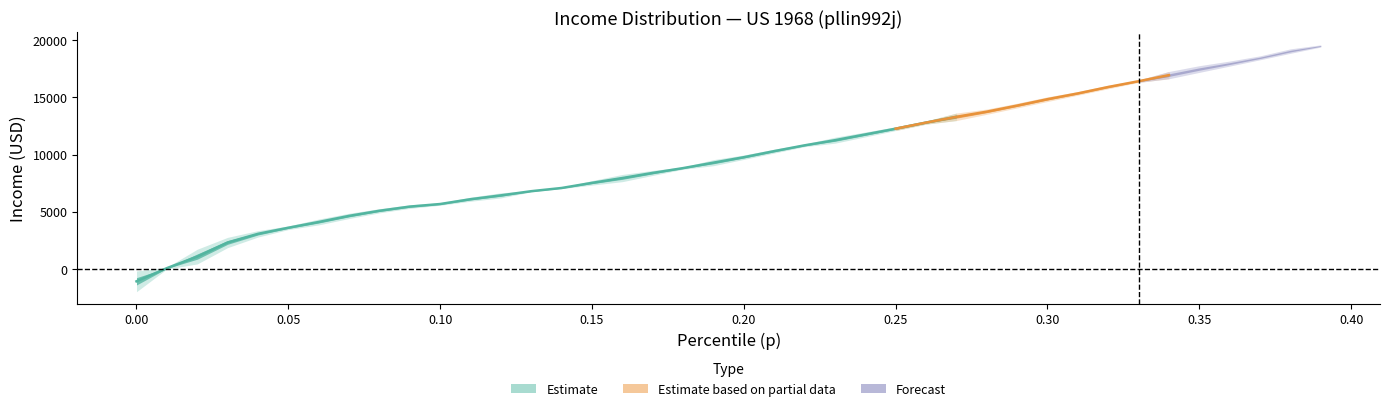

Reading right to left, transcribe all the data shown in this chart.

p: 39=0.4	38=0.4	37=0.4	36=0.4	35=0.3	34=0.3	33=0.3	32=0.3	31=0.3	30=0.3	29=0.3	28=0.3	27=0.3	26=0.3	25=0.2	24=0.2	23=0.2	22=0.2	21=0.2	20=0.2	19=0.2	18=0.2	17=0.2	16=0.2	15=0.1	14=0.1	13=0.1	12=0.1	11=0.1	10=0.1	9=0.1	8=0.1	7=0.1	6=0.1	5=0.1	4=0.0	3=0.0	2=0.0	1=0.0	0=0.0
thr: 39=19366.2	38=18804.9	37=18243.6	36=17682.2	35=17120.9	34=16559.5	33=16278.9	32=15717.5	31=15156.2	30=14594.8	29=14033.5	28=13472.2	27=12910.8	26=12630.2	25=12068.8	24=11507.5	23=10946.1	22=10665.5	21=10104.1	20=9542.8	19=8981.4	18=8700.8	17=8139.4	16=7578.1	15=7297.4	14=7016.8	13=6736.1	12=6174.7	11=5894.1	10=5557.3	9=5276.6	8=4883.7	7=4378.5	6=3817.1	5=3424.2	4=2750.6	3=1796.3	2=336.8	1=0.0	0=-2133.1
bracketavg: 39=19479.7	38=19031.9	37=18444.1	36=17940.4	35=17464.6	34=16932.8	33=16401.0	32=15897.2	31=15337.5	30=14833.7	29=14273.9	28=13742.1	27=13294.3	26=12790.5	25=12258.8	24=11755.0	23=11251.2	22=10803.4	21=10299.6	20=9767.8	19=9292.0	18=8816.2	17=8396.4	16=7948.6	15=7528.8	14=7081.0	13=6801.1	12=6437.3	11=6101.4	10=5681.6	9=5457.7	8=5093.8	7=4646.0	6=4114.2	5=3610.5	4=3078.7	3=2323.0	2=1091.5	1=84.0	0=-1066.5